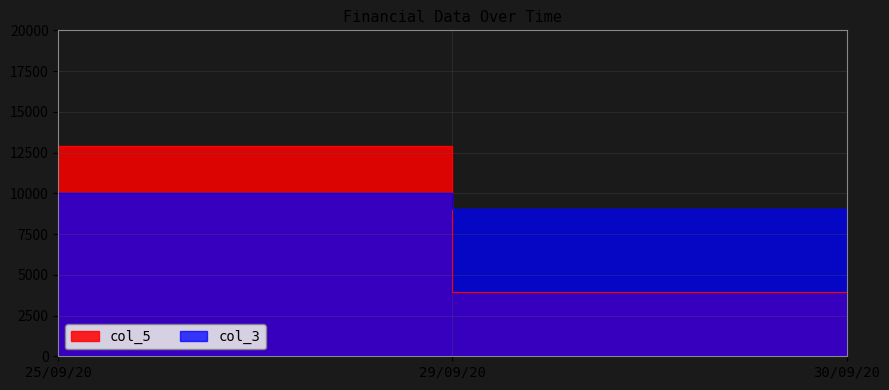

What is the maximum value shown in the chart?

12924.2